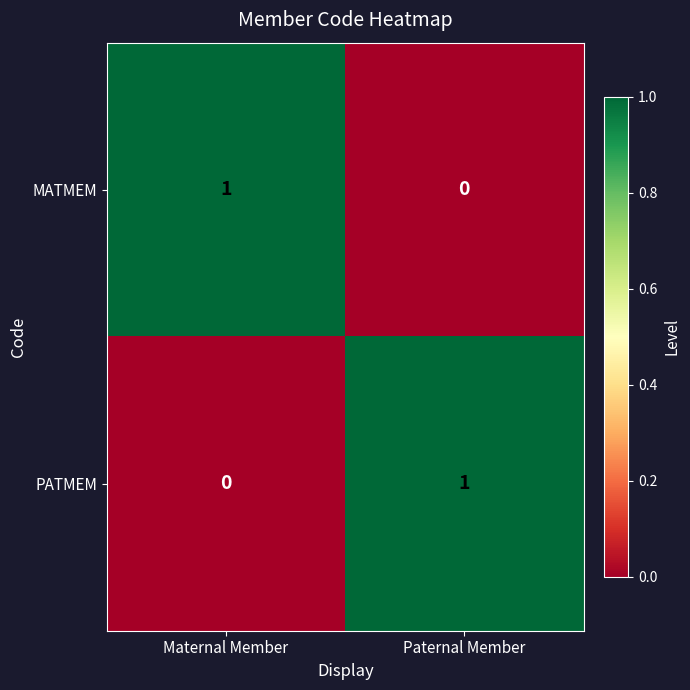

The MATMEM series shows 0 at Paternal Member. True or false?

True